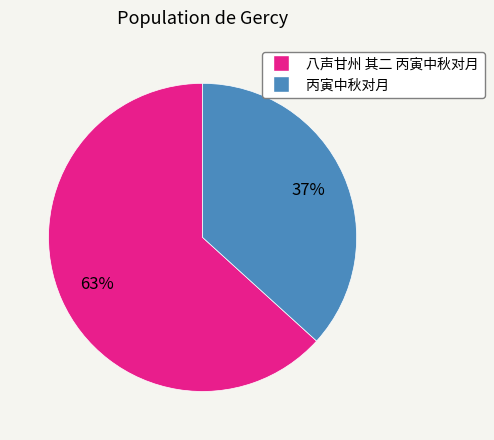

To the nearest percent, what is the combined percentage of 丙寅中秋对月 and 八声甘州 其二 丙寅中秋对月?

100%